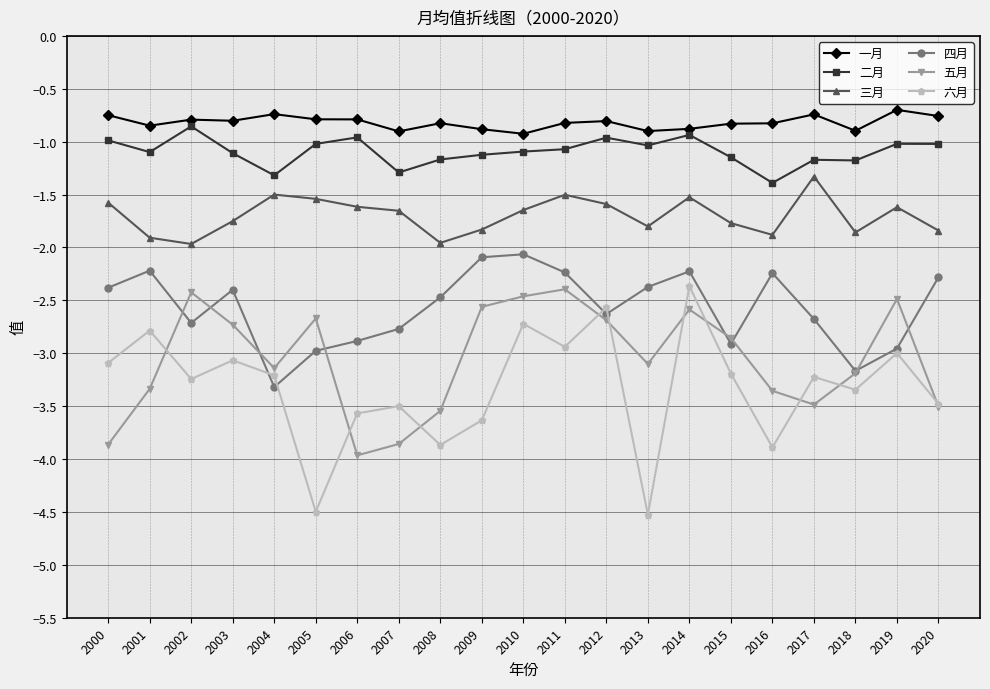

What is the difference between the maximum and minimum values in the 三月 series?

0.6